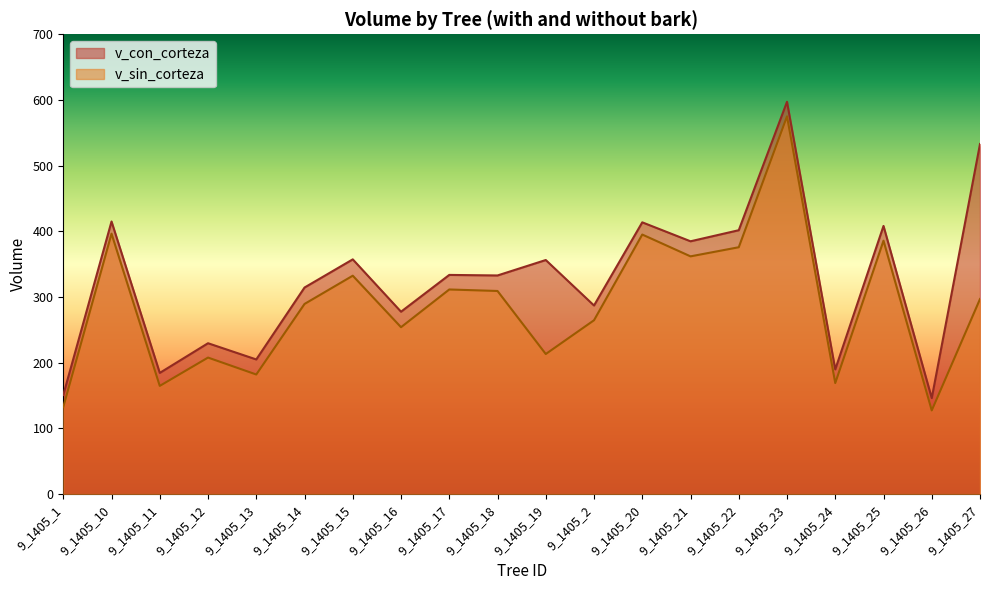

What are all the series names shown in the legend?

v_con_corteza, v_sin_corteza